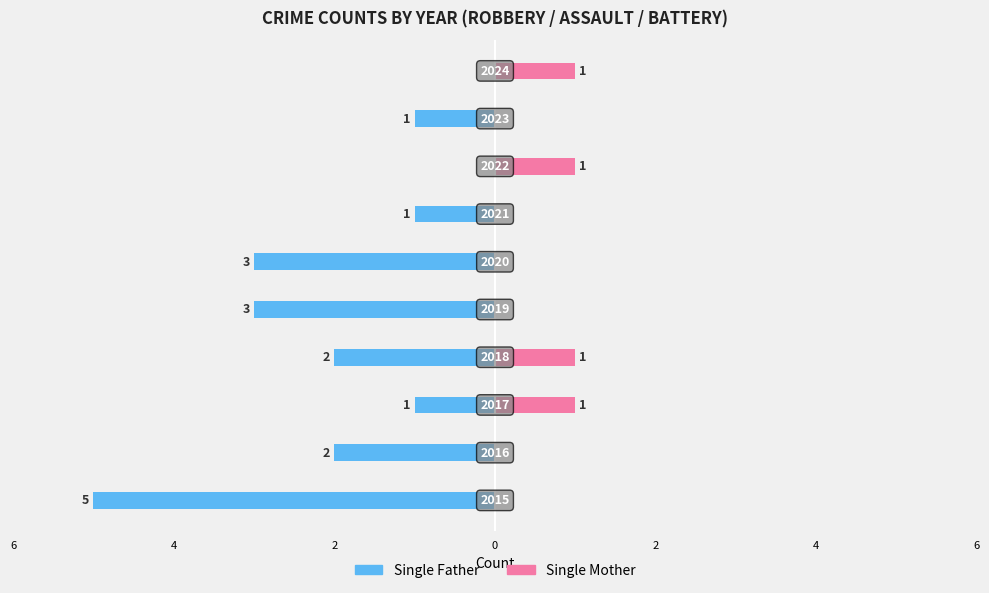

Reading left to right, transcribe all the data shown in this chart.

Single Father: -5	-2	-1	-2	-3	-3	-1	0	-1	0
Single Mother: 0	0	1	1	0	0	0	1	0	1